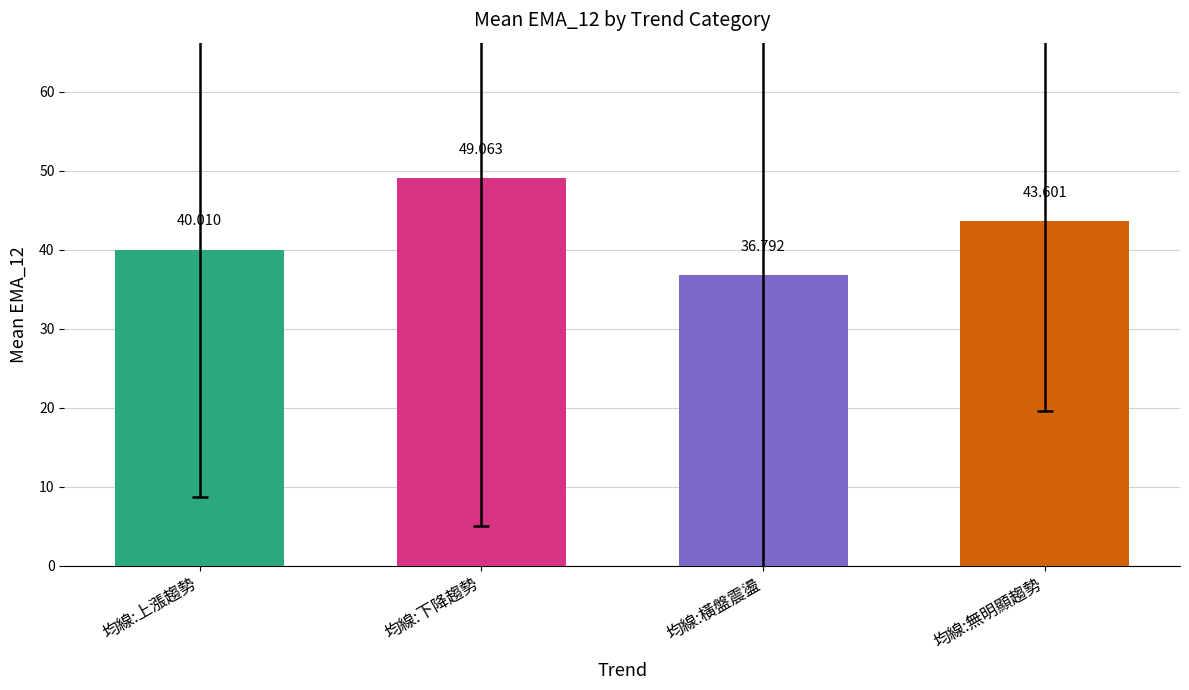

Which has a higher value, 均線:上漲趨勢 or 均線:下降趨勢?

均線:下降趨勢